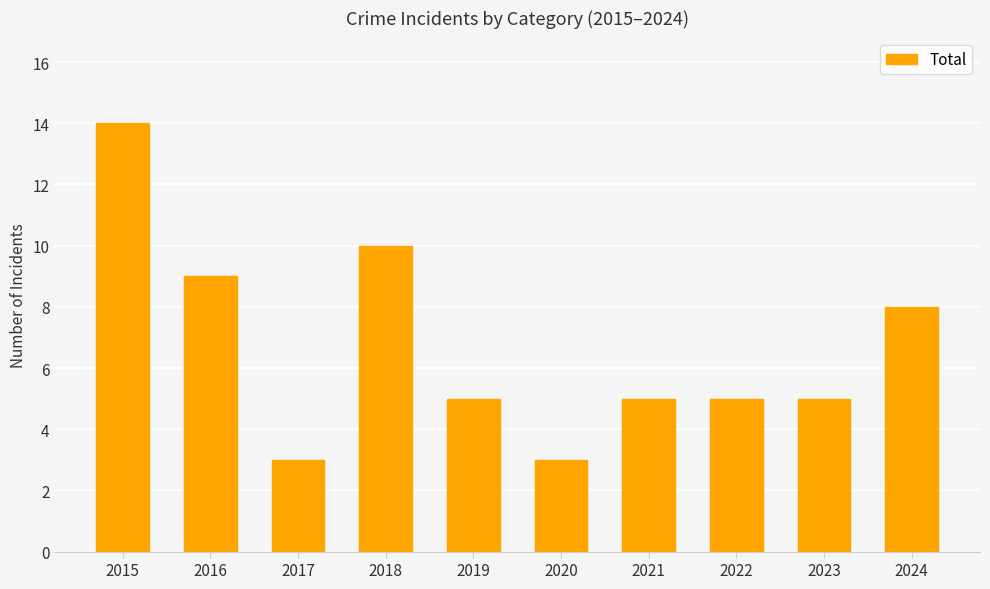

The chart shows a value of 5 at 2017. True or false?

False